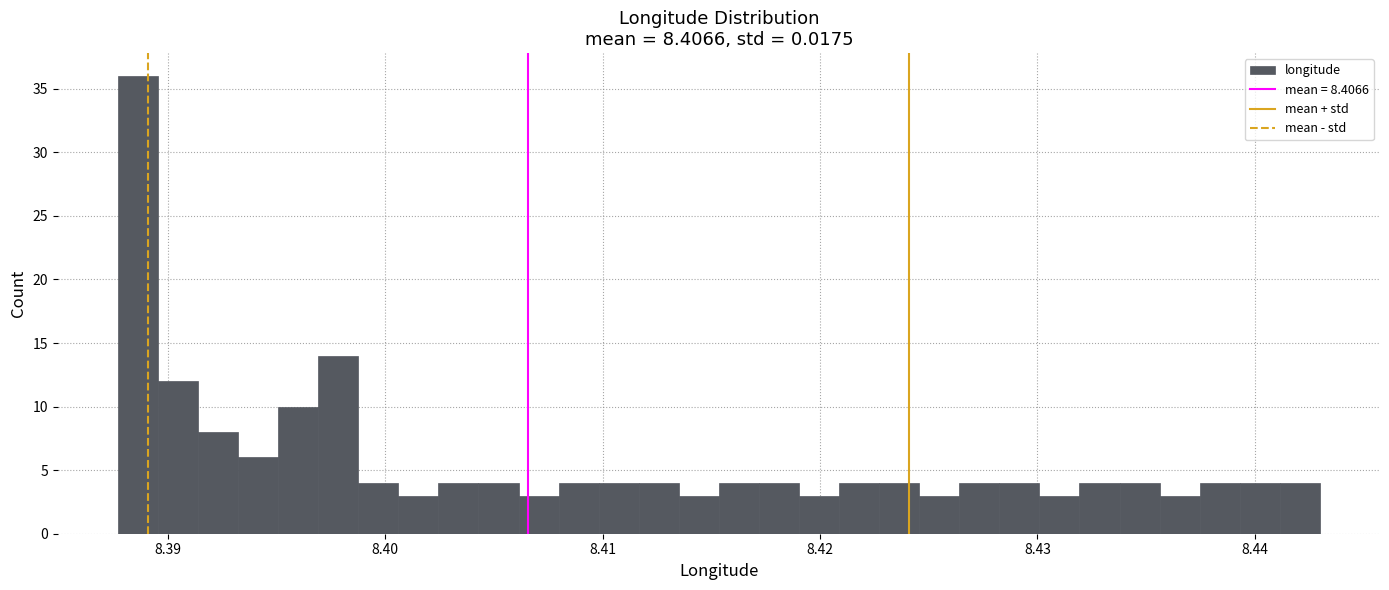

Around what value on the x-axis is the tallest bar? Give the approximate position of its centre, as read against the axis.

8.389